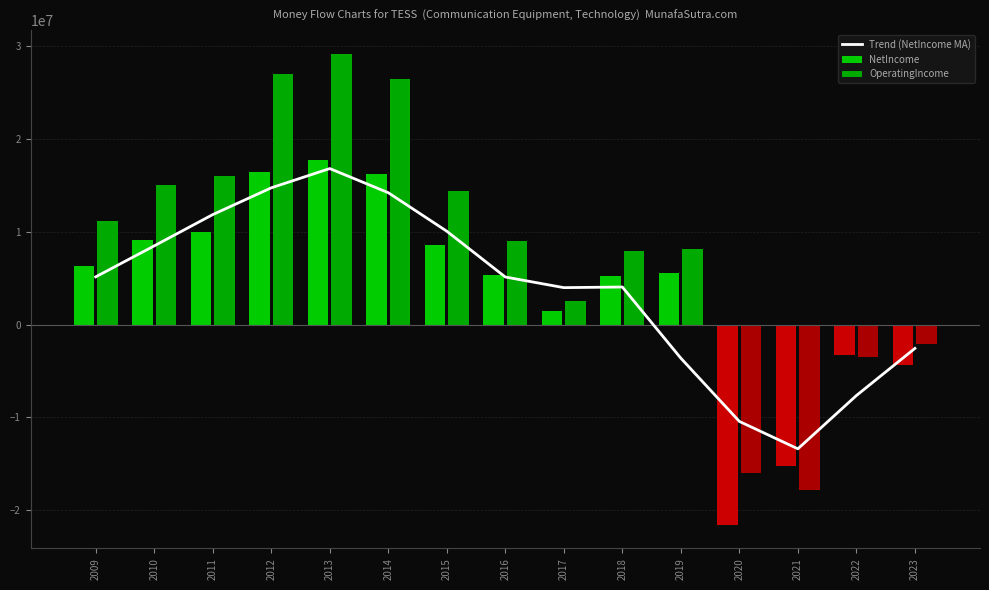

What is the average value?

3799384.4